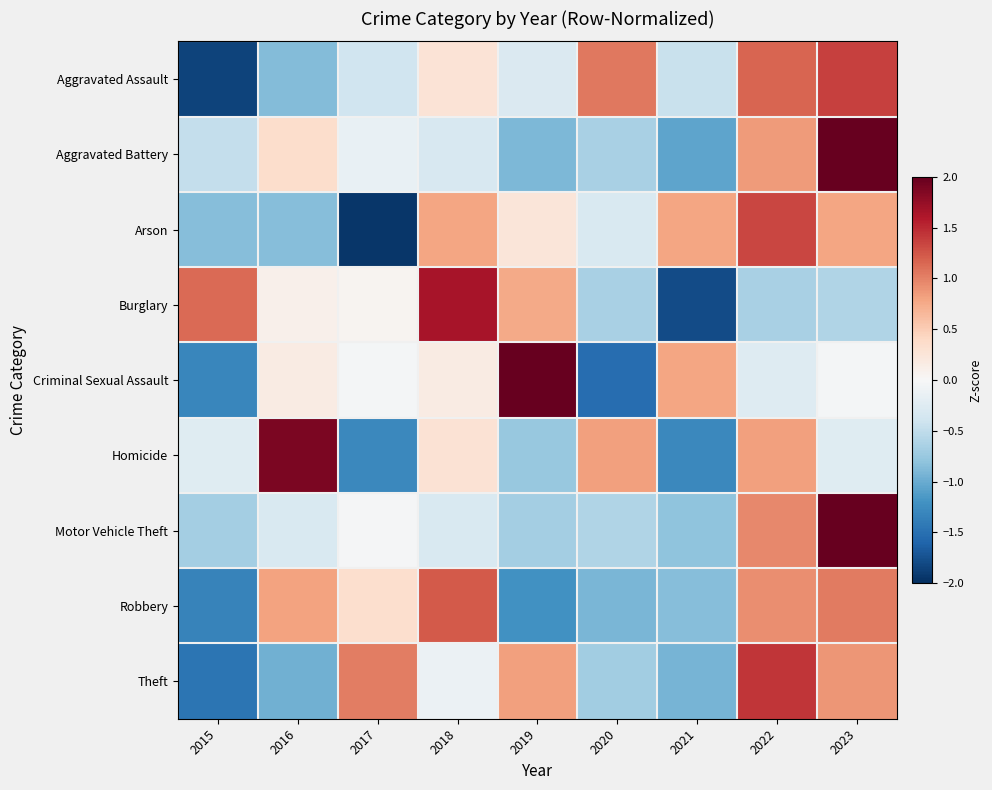

Between 2018 and 2019, which series saw the biggest shift?

Robbery